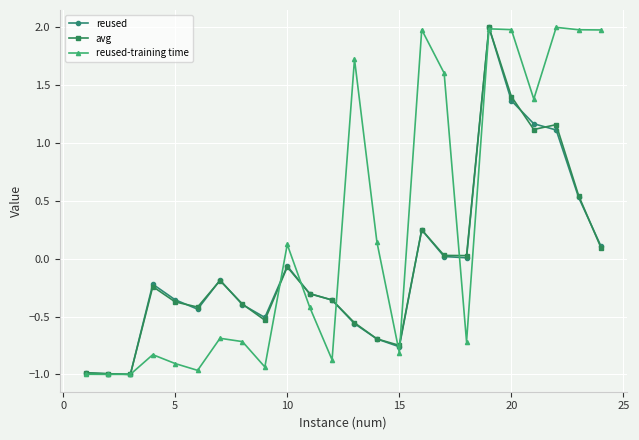

True or false: avg has more than 0 interior local peaks.

True